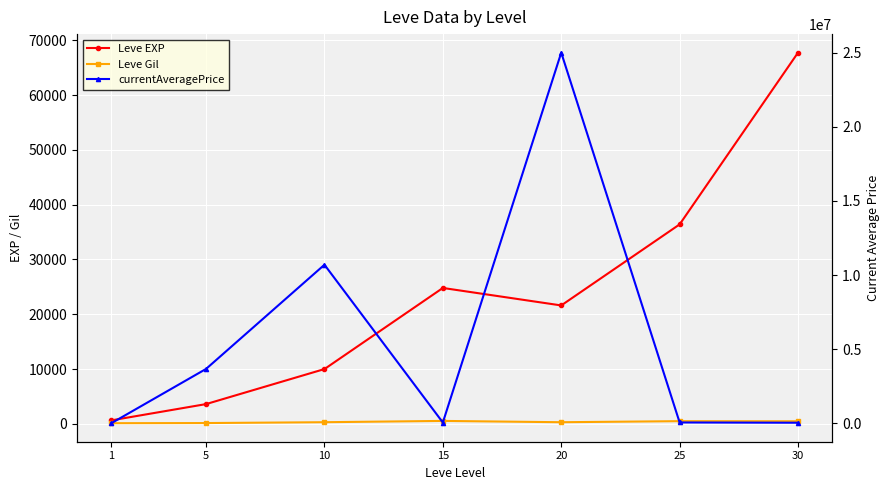

Which category has the highest value in the Leve Gil series?

15